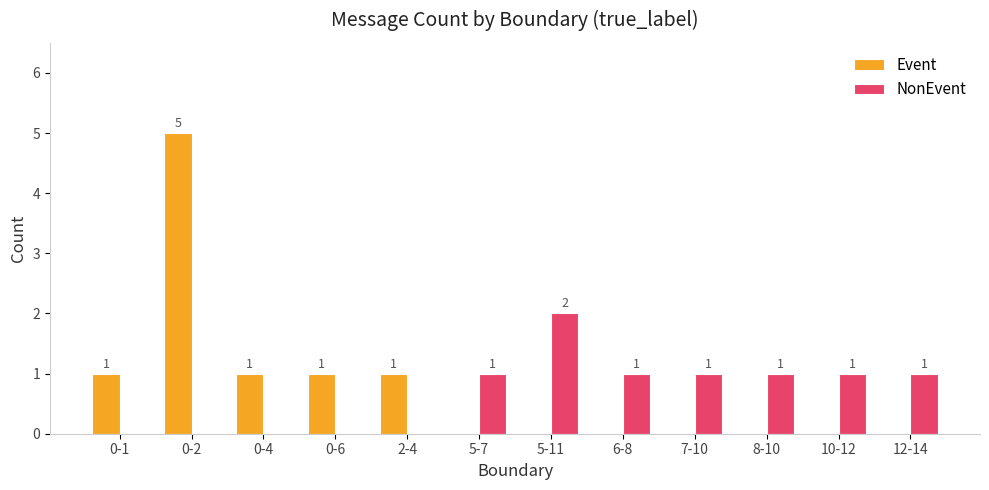

The value of NonEvent at 7-10 is 2. True or false?

False